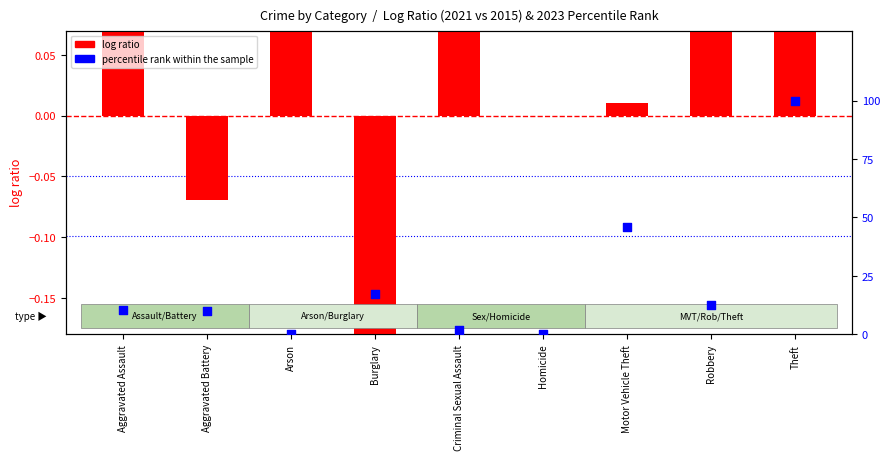

At which category is the sum across all series the highest?

Theft